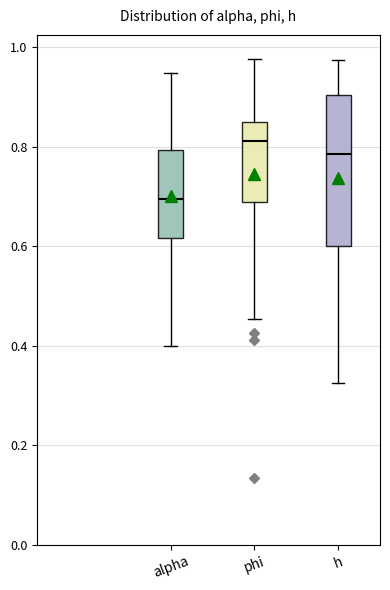

Reading left to right, transcribe this box plot: for each box, give where its median line is, the range the box spans, and where its two whiskers end, as read against the y-axis. The values are not printed on the chart, so give them approximately, as read against the axis.

alpha: median 0.70, box 0.62 to 0.80, whiskers 0.40 to 0.94
phi: median 0.82, box 0.68 to 0.86, whiskers 0.46 to 0.98
h: median 0.78, box 0.60 to 0.90, whiskers 0.32 to 0.98